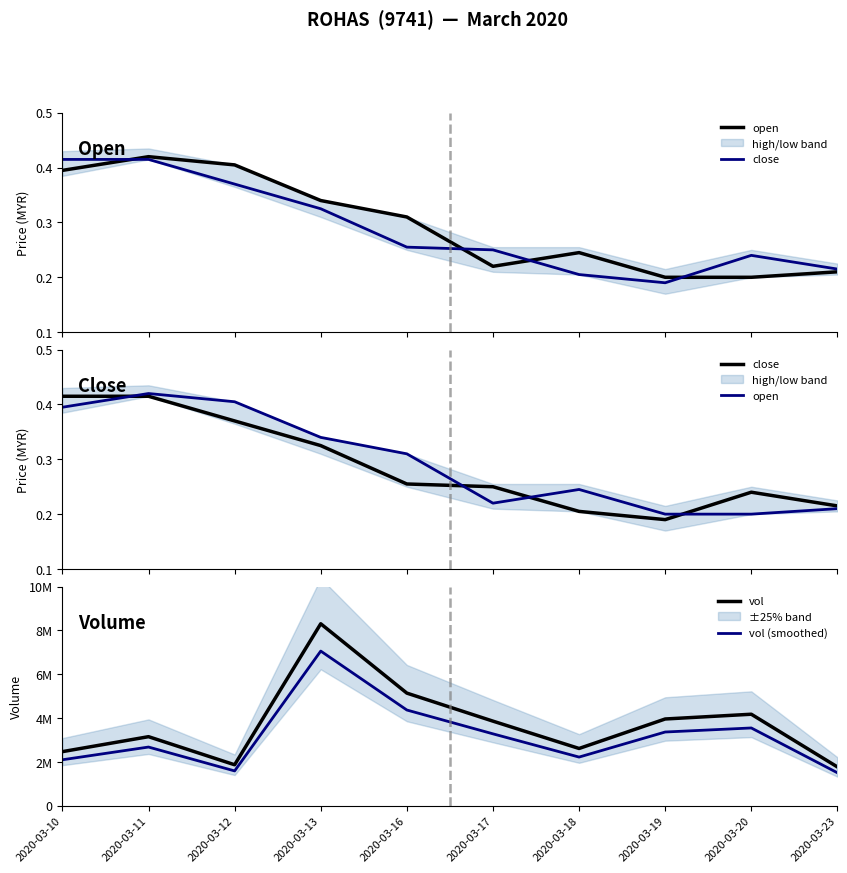

Which label corresponds to the largest value in the chart?

2020-03-13